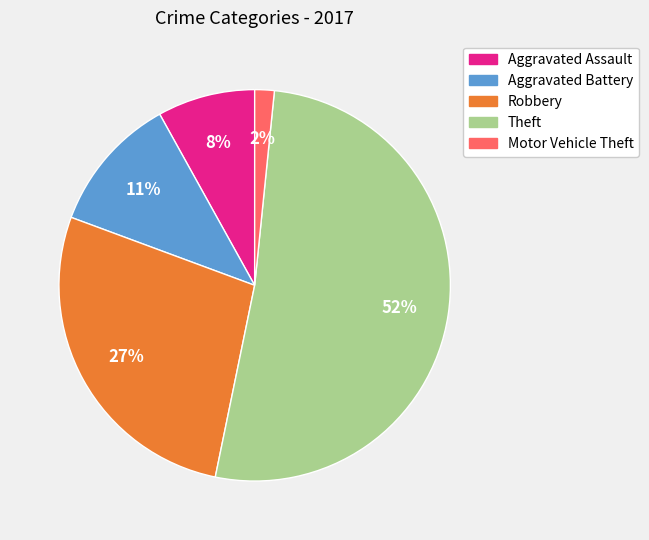

Is Theft the majority of the pie?

Yes